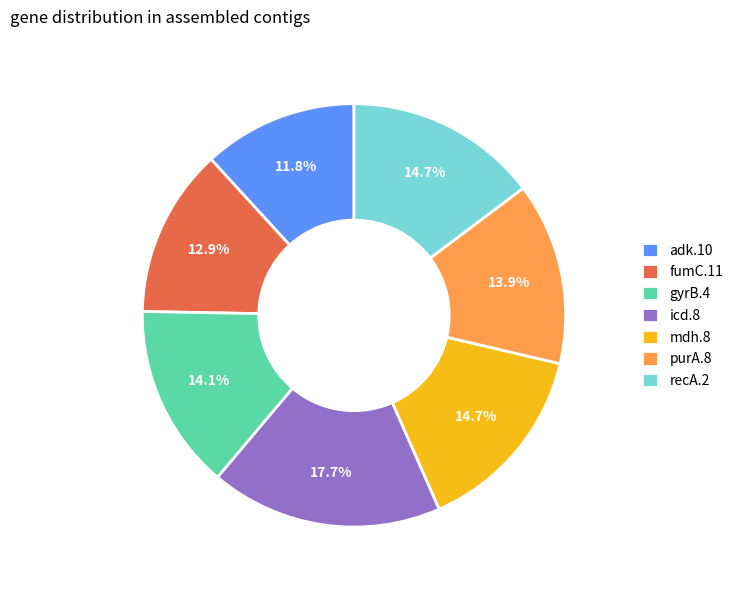

Do gyrB.4 and icd.8 together represent more than half of the pie?

No